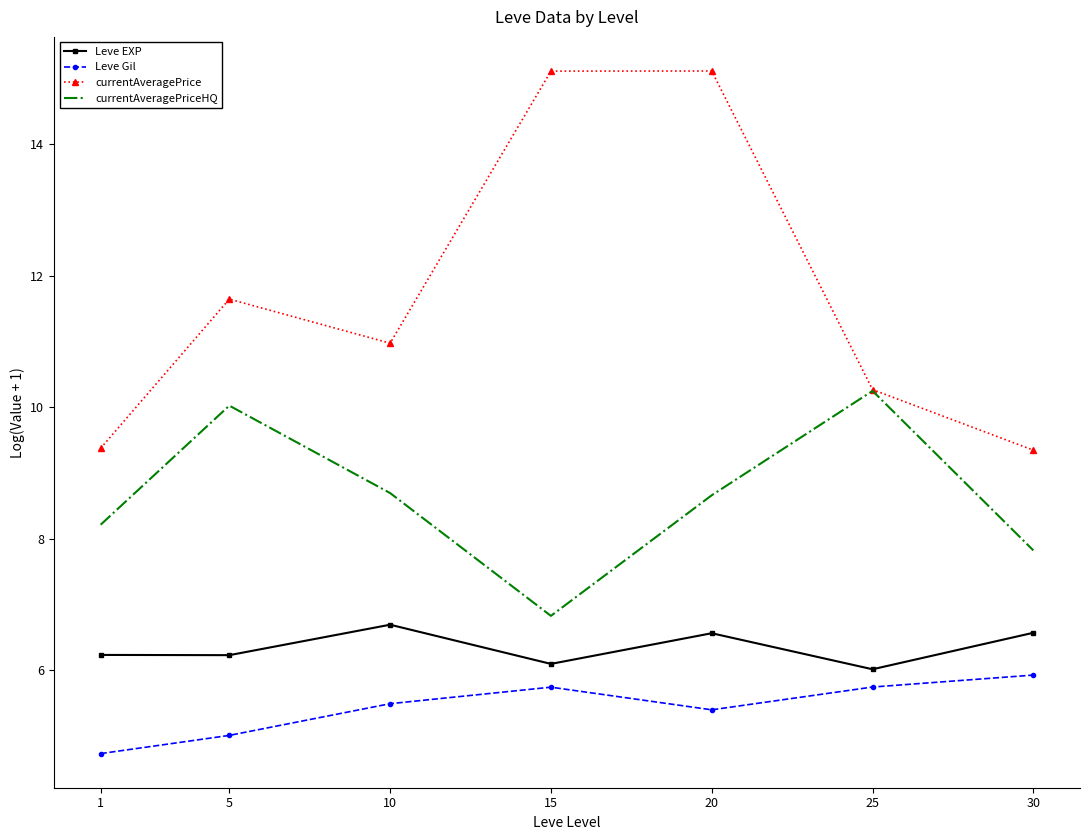

What is the sum of all Leve Gil values?

38.1